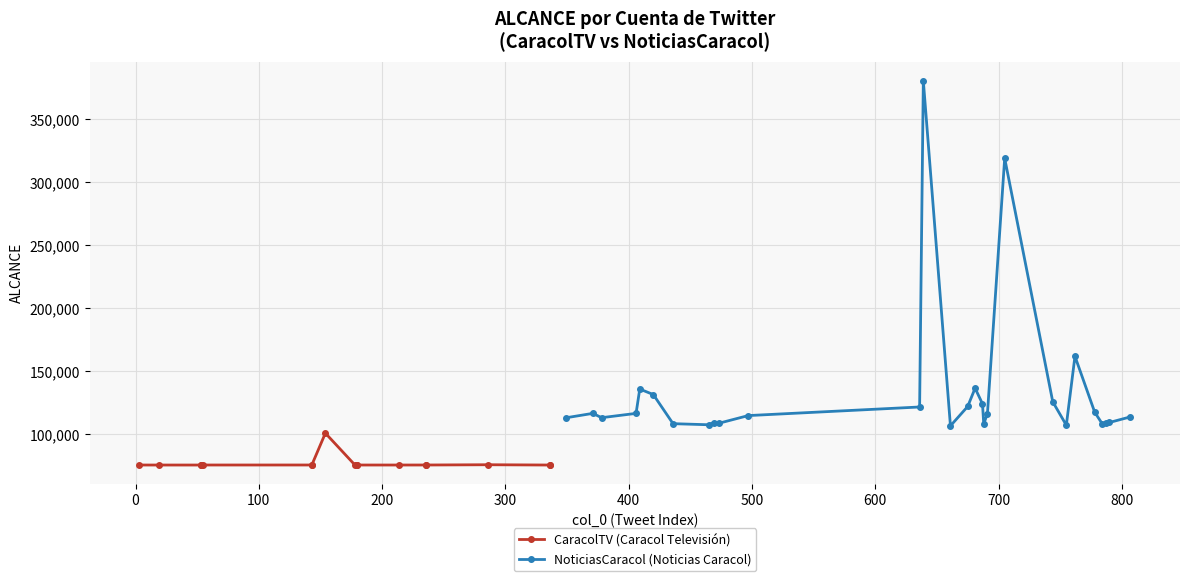

What is the highest value of the NoticiasCaracol (Noticias Caracol) series?

380580